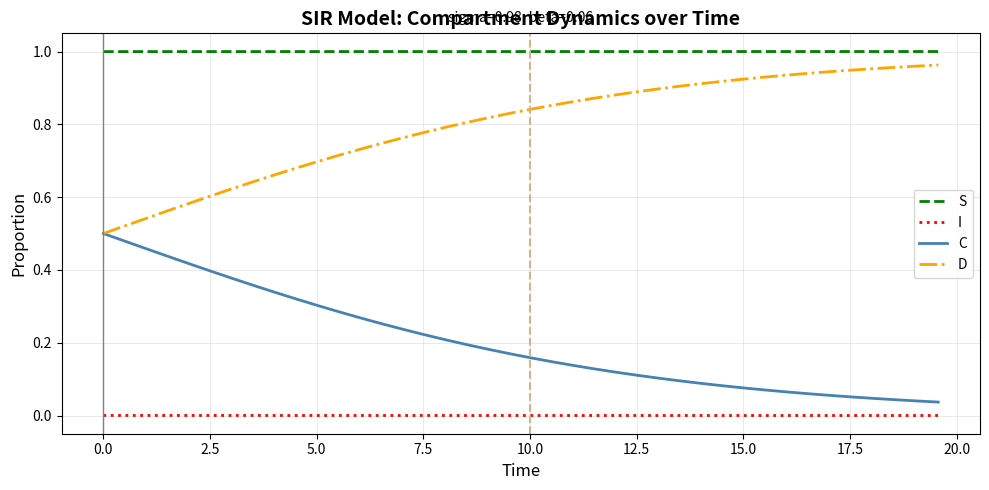

True or false: S and D intersect in this chart.

False